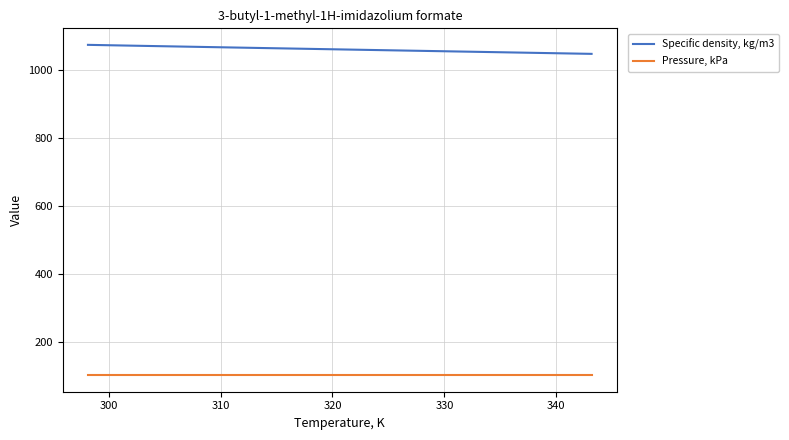

What is the difference between the maximum and minimum values in the Specific density, kg/m3 series?

26.5